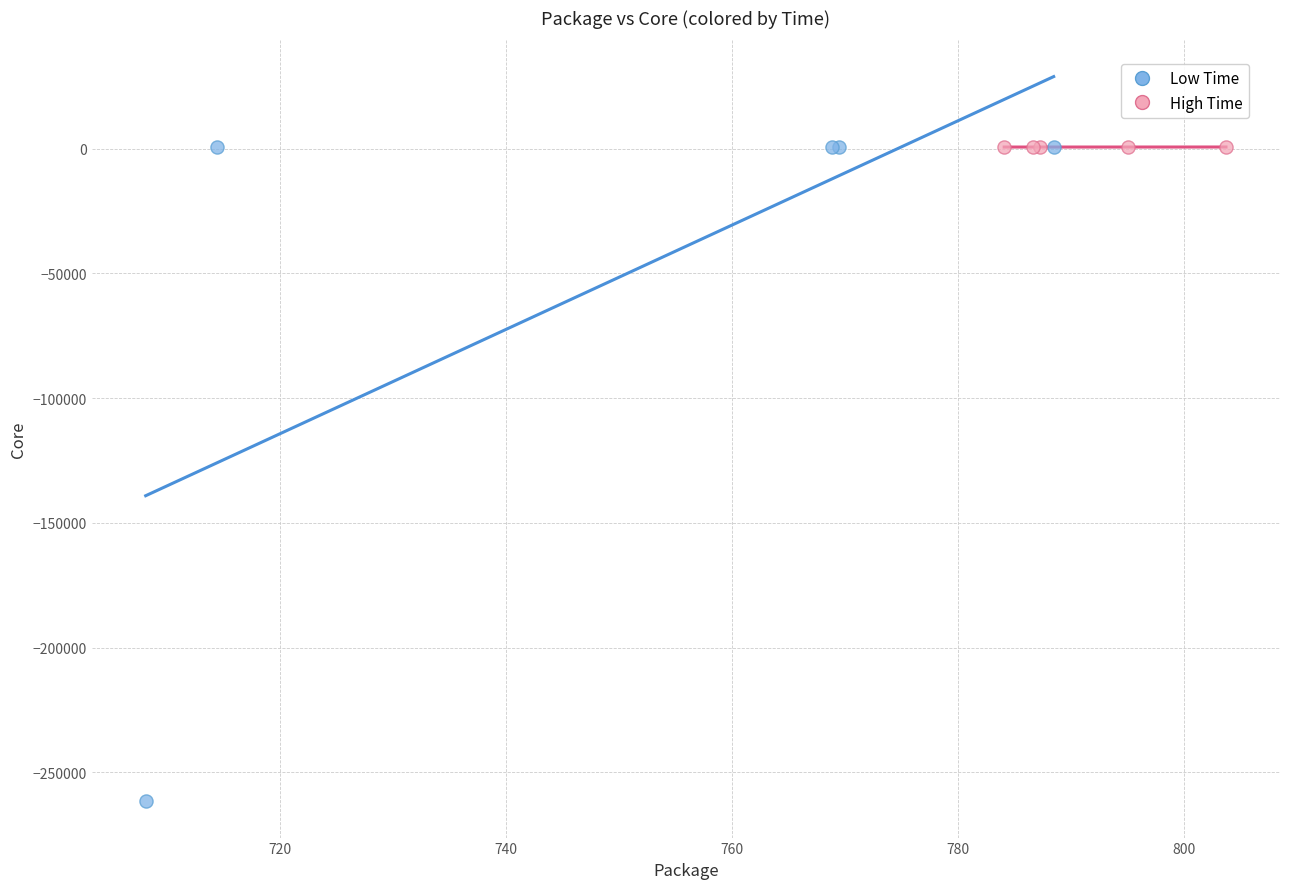

Which series reaches the minimum Y coordinate?

Low Time